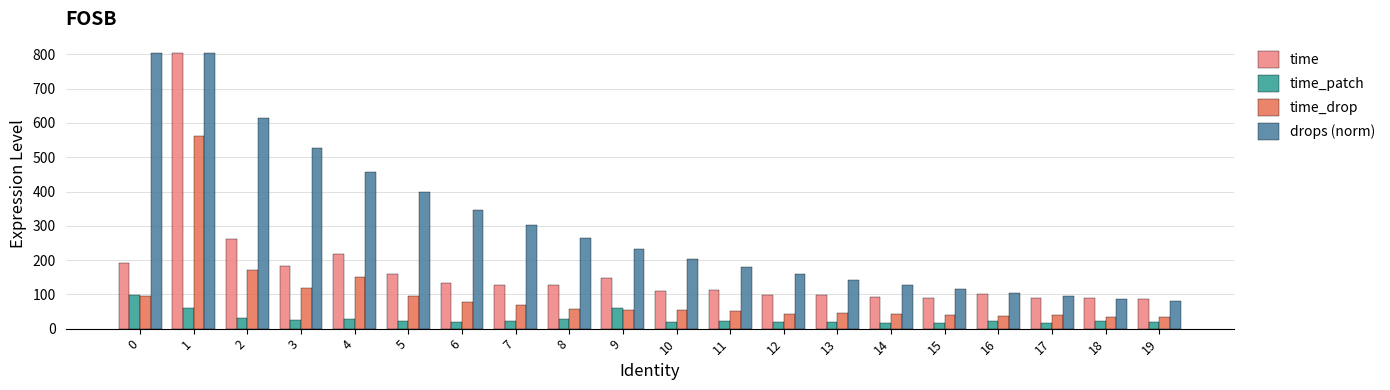

What is the spread (max minus min) of values at 4?

429.1